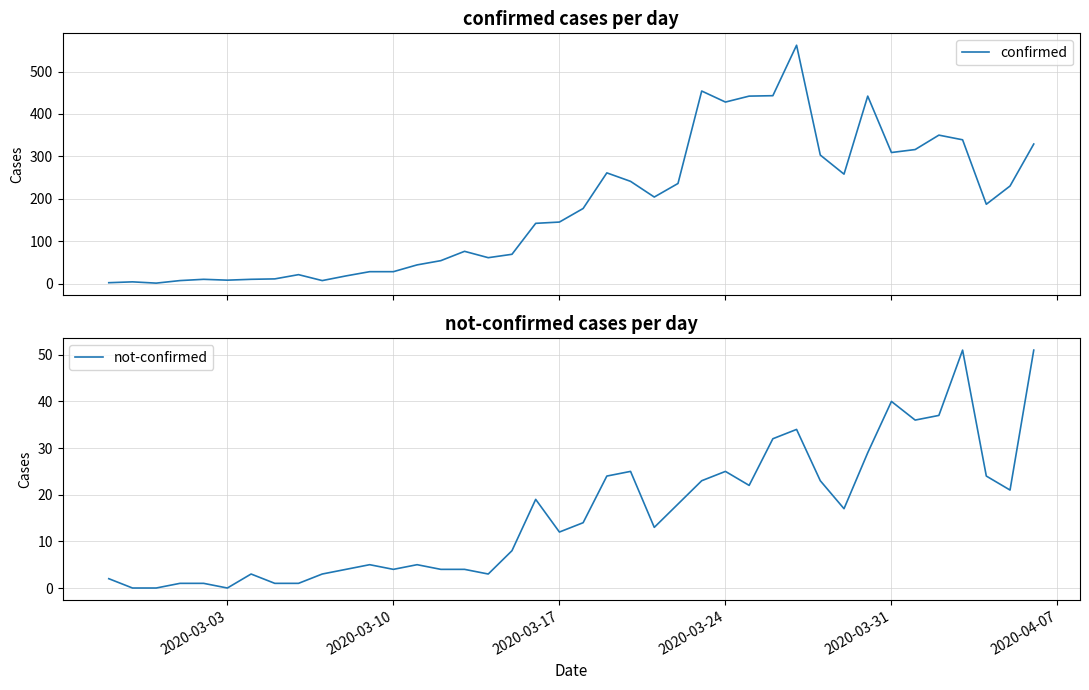

True or false: confirmed has more than 2 interior local peaks.

True